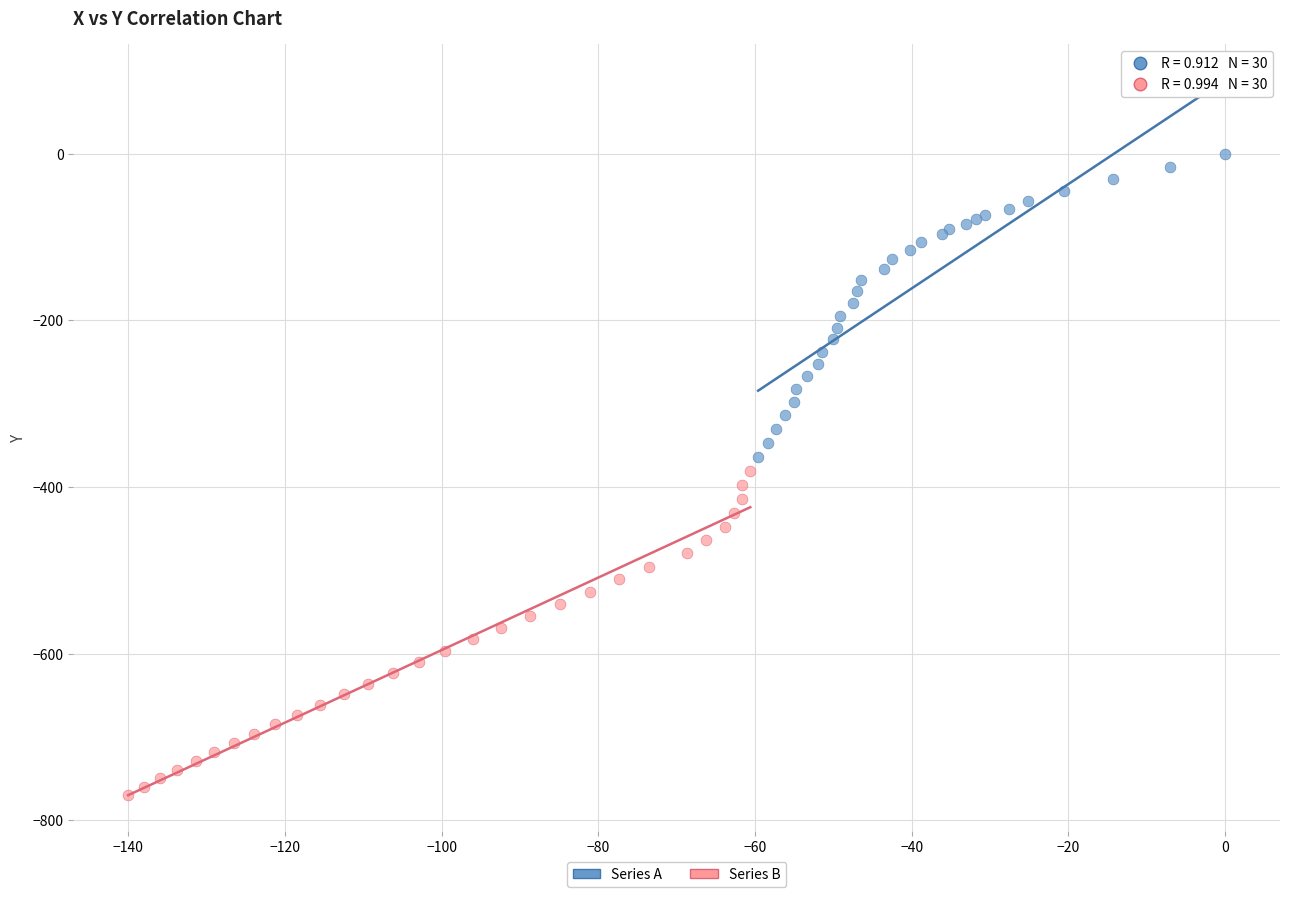

Which series reaches the maximum Y coordinate?

Series A